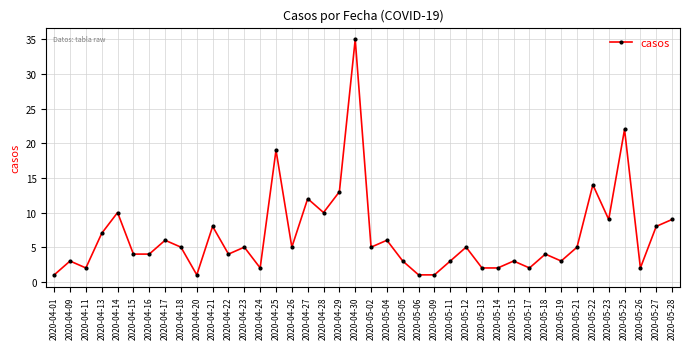

Reading left to right, list all the values displayed in this chart.

1	3	2	7	10	4	4	6	5	1	8	4	5	2	19	5	12	10	13	35	5	6	3	1	1	3	5	2	2	3	2	4	3	5	14	9	22	2	8	9